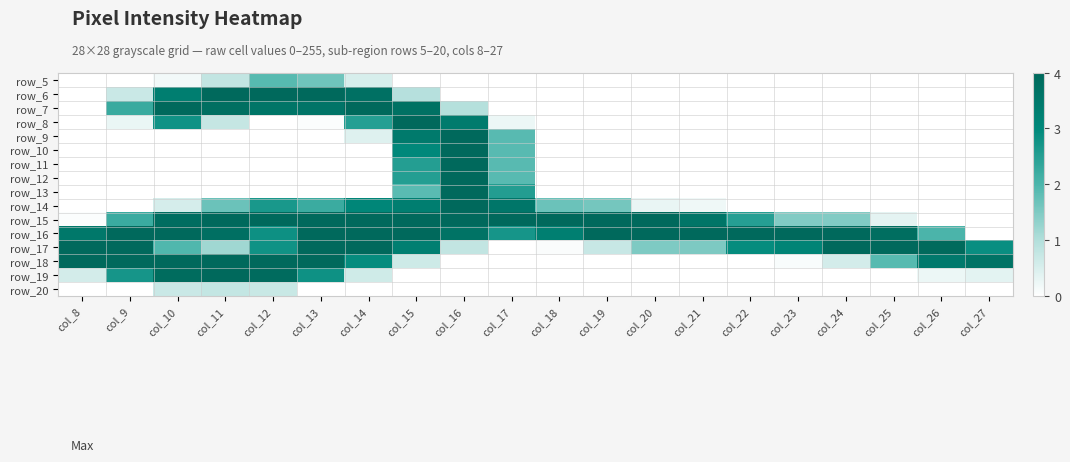

Count the number of categories in the chart.

20